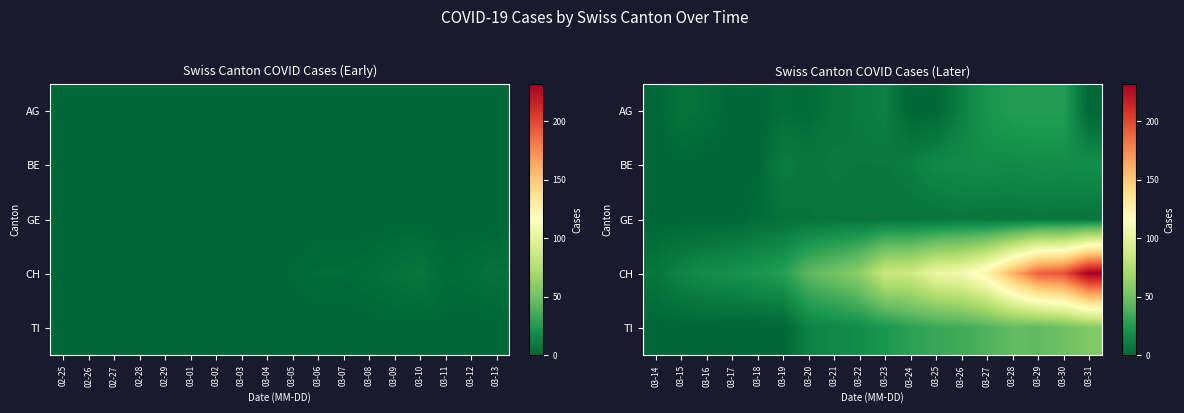

Between 03-02 and 02-29, which is larger?

03-02